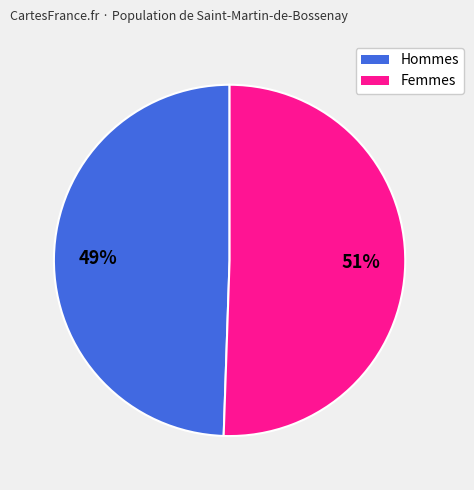

Does any single category account for the majority?

Yes